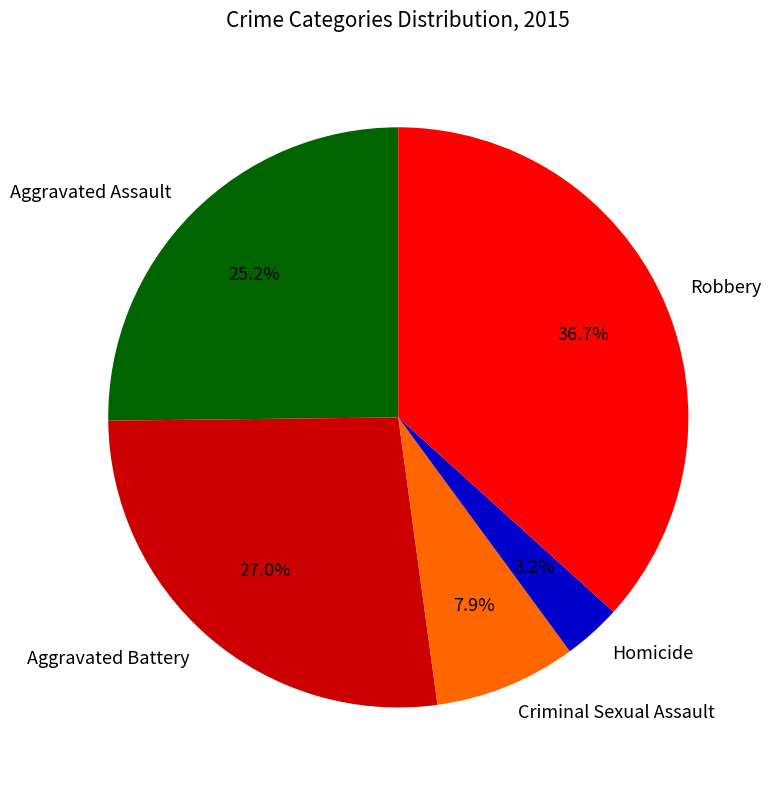

Count the number of slices in the pie.

5